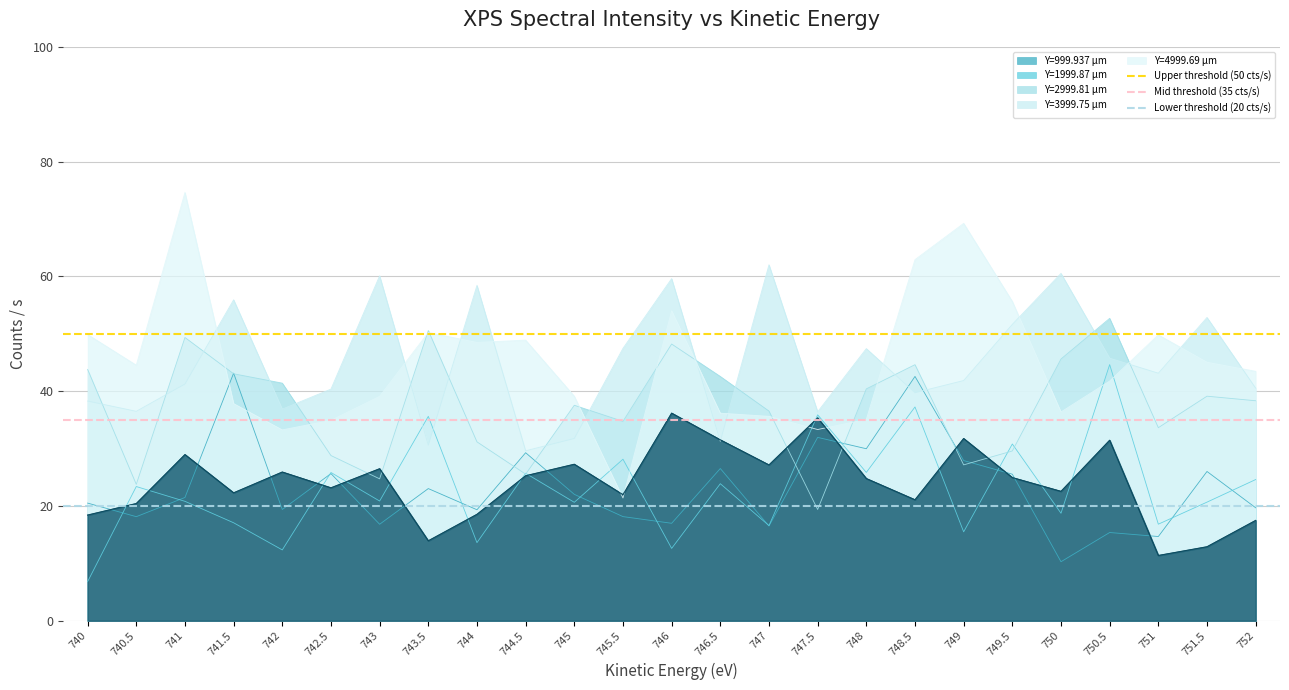

What is the lowest value of the Lower threshold (20 cts/s) series?

20